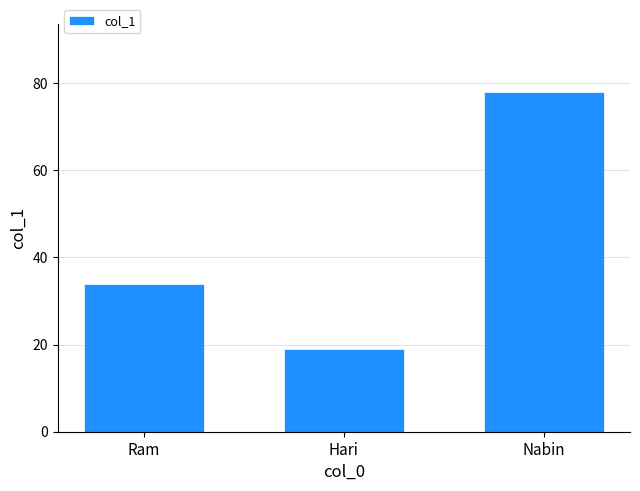

Count the values in the range 19 to 78.

3